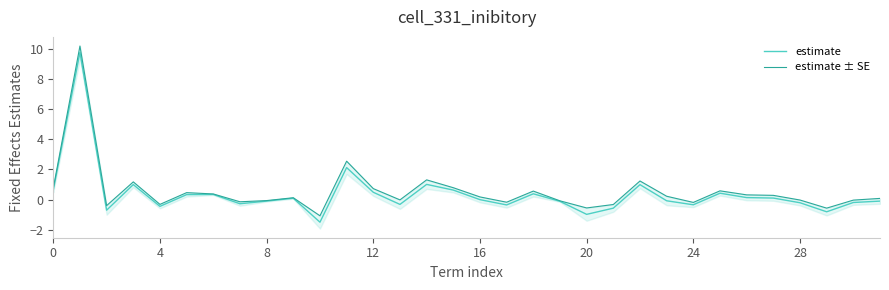

Rank the series by their average value, from lowest to highest.

estimate, estimate ± SE